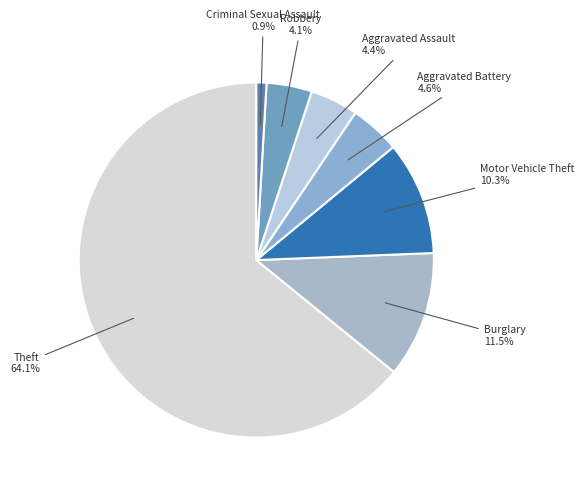

To the nearest percent, what portion does Theft represent?

64%